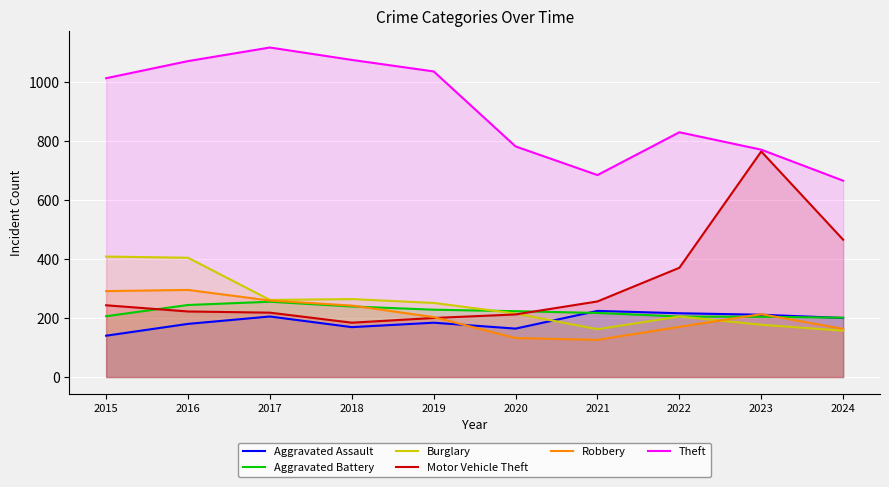

Reading right to left, what are all the values shown in this chart?

Aggravated Assault: 2024=200	2023=211	2022=216	2021=224	2020=164	2019=184	2018=169	2017=205	2016=180	2015=140
Aggravated Battery: 2024=201	2023=204	2022=205	2021=217	2020=223	2019=228	2018=239	2017=255	2016=244	2015=206
Burglary: 2024=157	2023=177	2022=205	2021=162	2020=215	2019=251	2018=264	2017=261	2016=404	2015=408
Motor Vehicle Theft: 2024=465	2023=764	2022=370	2021=256	2020=212	2019=200	2018=184	2017=218	2016=222	2015=243
Robbery: 2024=163	2023=213	2022=170	2021=126	2020=132	2019=203	2018=242	2017=259	2016=295	2015=291
Theft: 2024=665	2023=770	2022=829	2021=684	2020=781	2019=1035	2018=1074	2017=1116	2016=1070	2015=1012